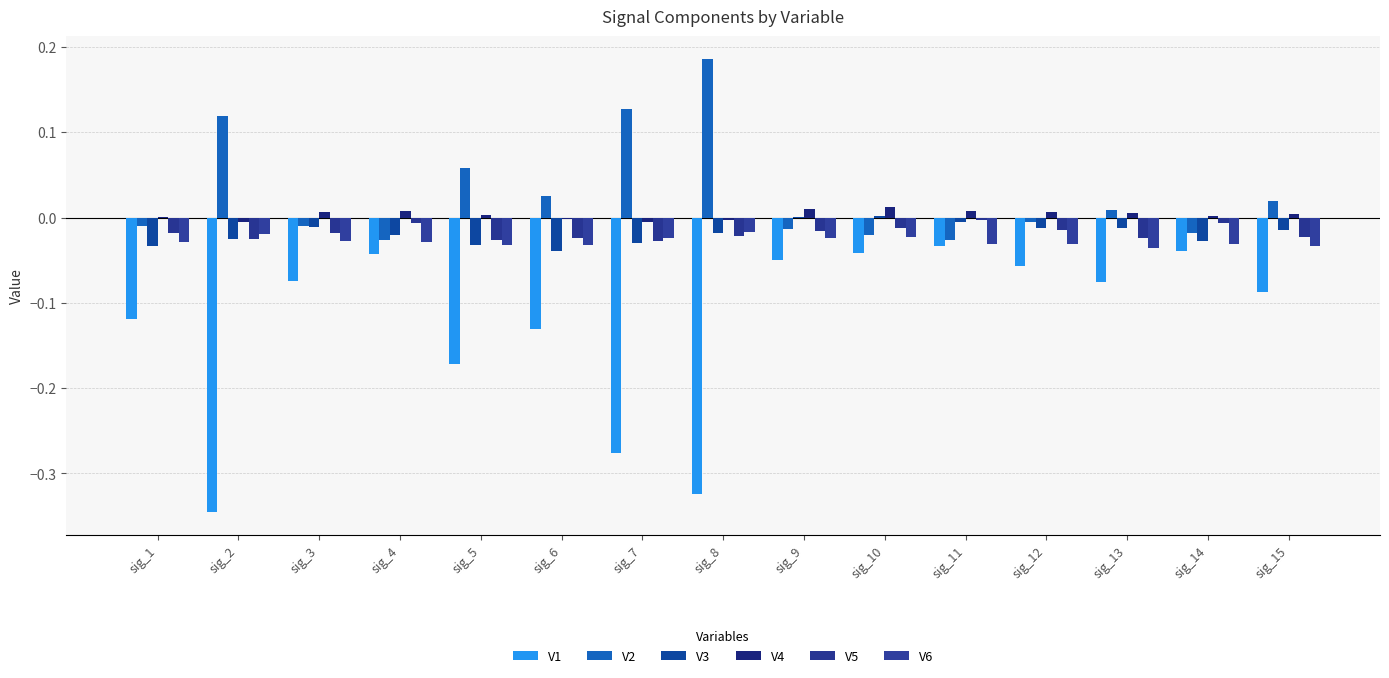

How many categories are shown in the chart?

15